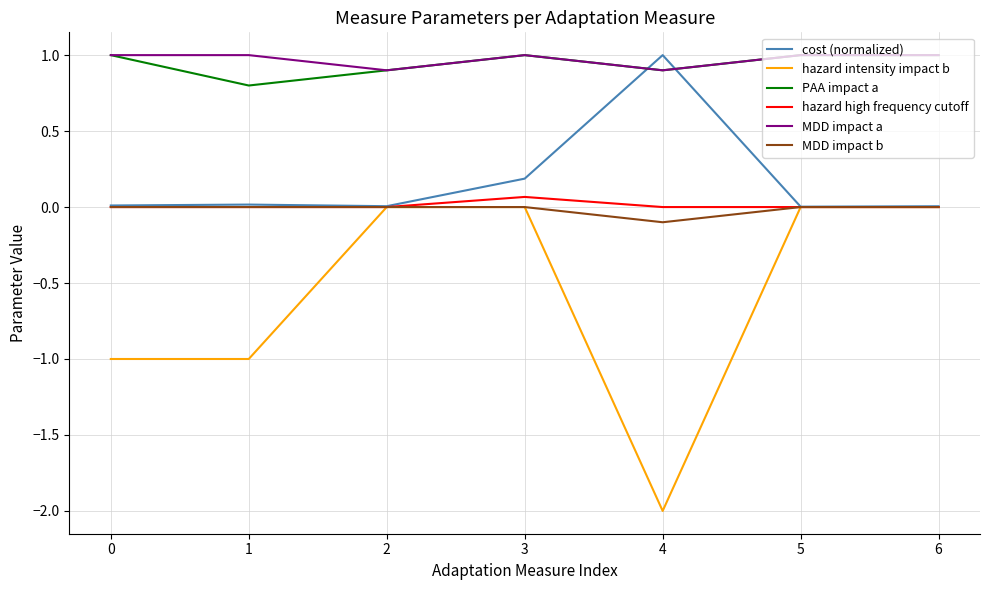

True or false: PAA impact a and MDD impact b intersect in this chart.

False